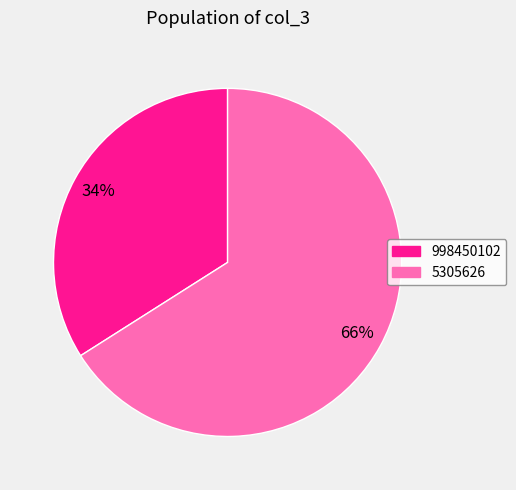

Rank the categories by value from highest to lowest.

5305626, 998450102